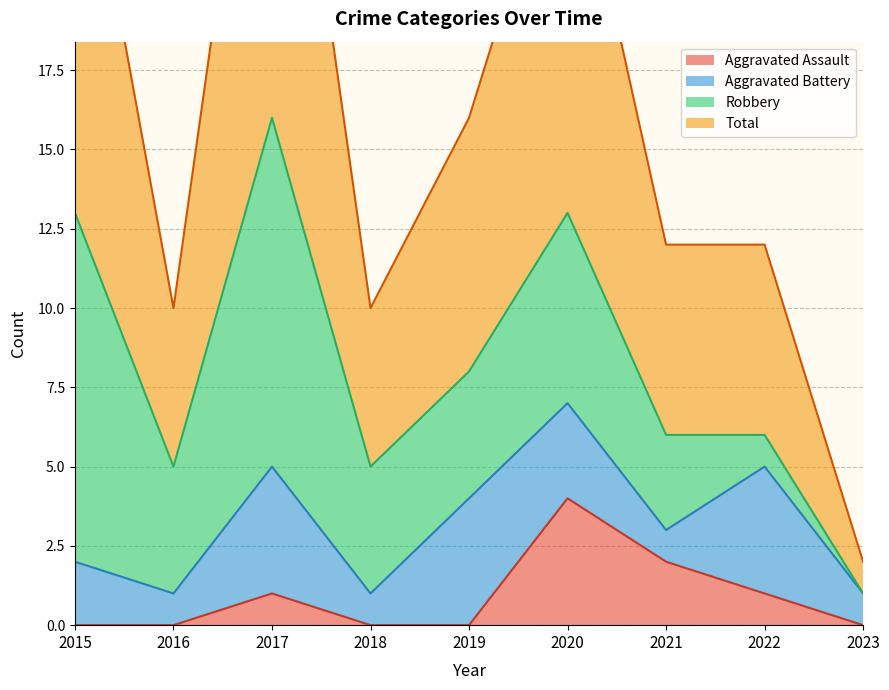

The value of Total at 2018 is 17. True or false?

False